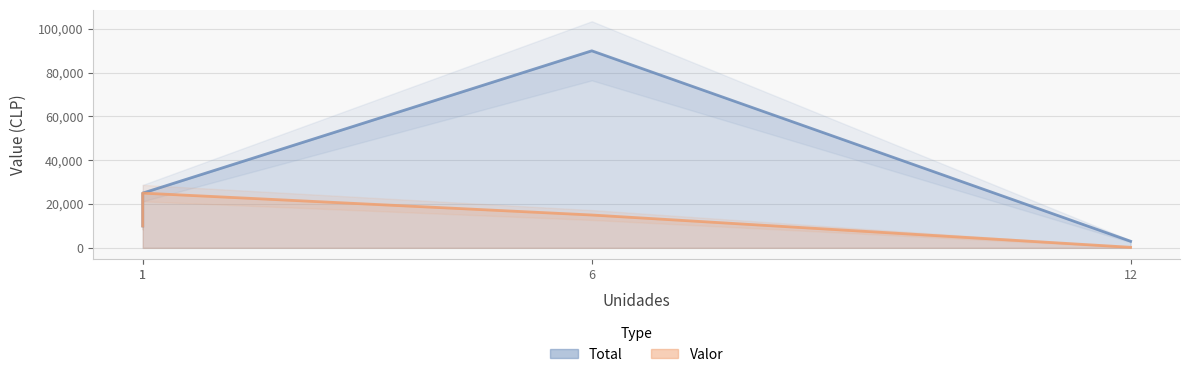

What is the difference between the highest and lowest values at 12?

2750